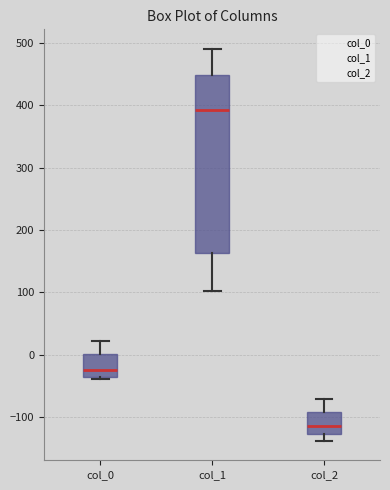

Reading left to right, read every box against the y-axis: the position of its median line, the range the box covers, and the ends of its whiskers. The values are not printed on the chart, so give them approximately, as read against the axis.

col_0: median -20, box -40 to 0, whiskers -40 (just below the box's lower edge) to 20
col_1: median 390, box 160 to 450, whiskers 100 to 490
col_2: median -110, box -130 to -90, whiskers -140 to -70